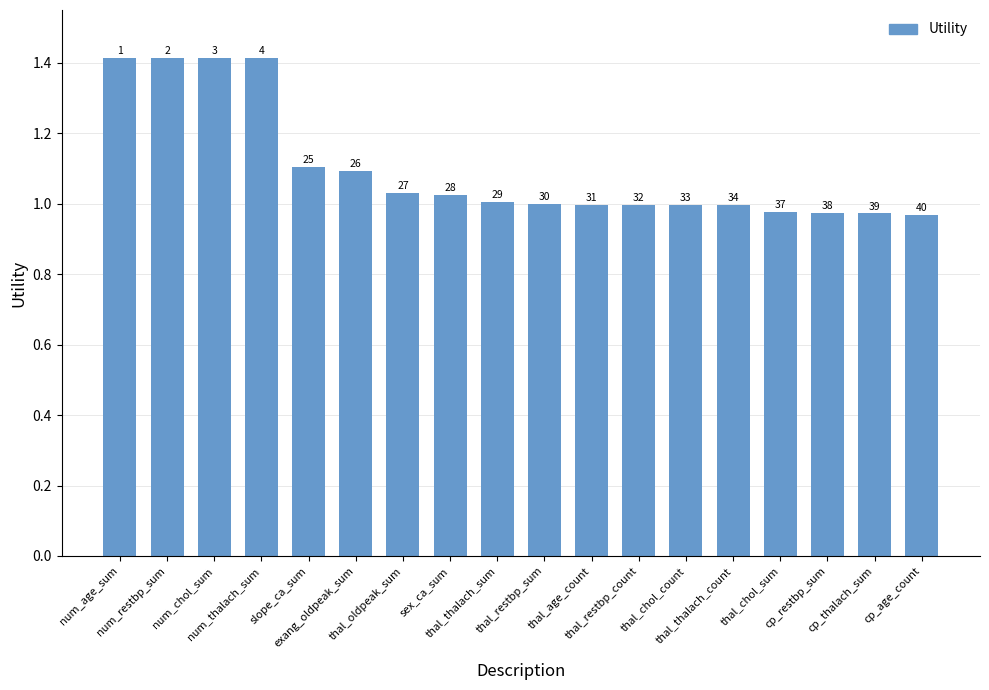

Which category has the lowest value across all series?

cp_age_count